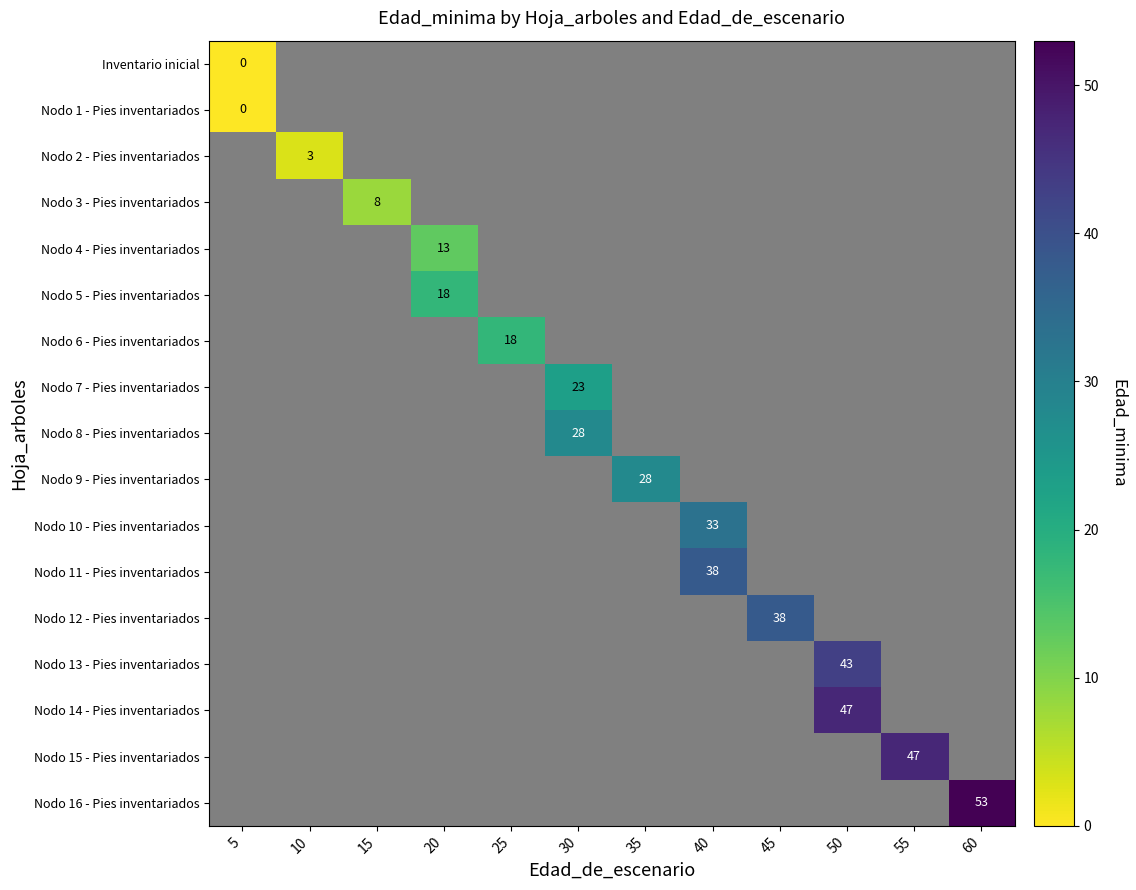

Which has a higher value, 5 or 55?

55